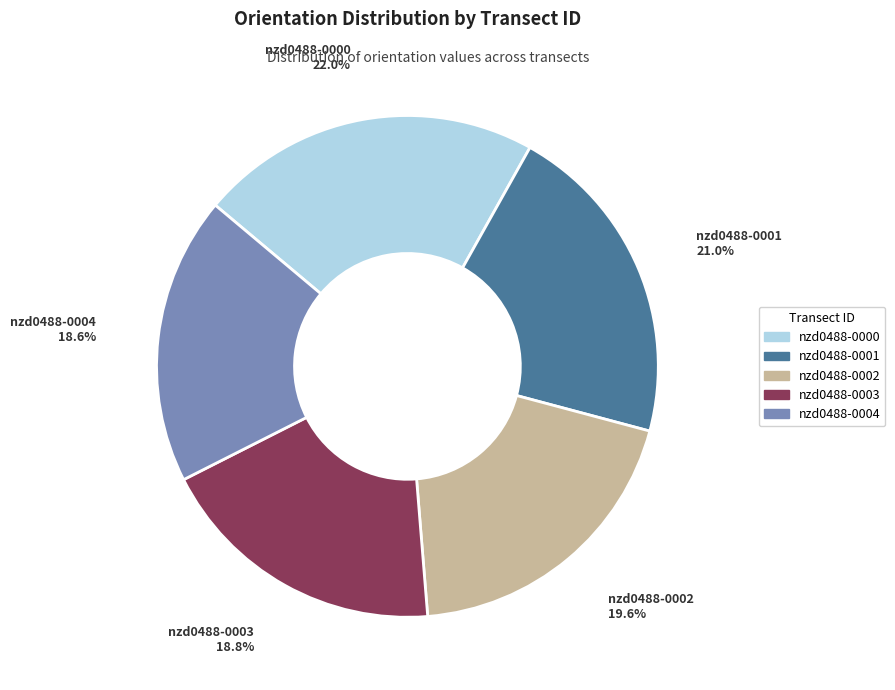

What is the total percentage of nzd0488-0000 and nzd0488-0003?

40.8%